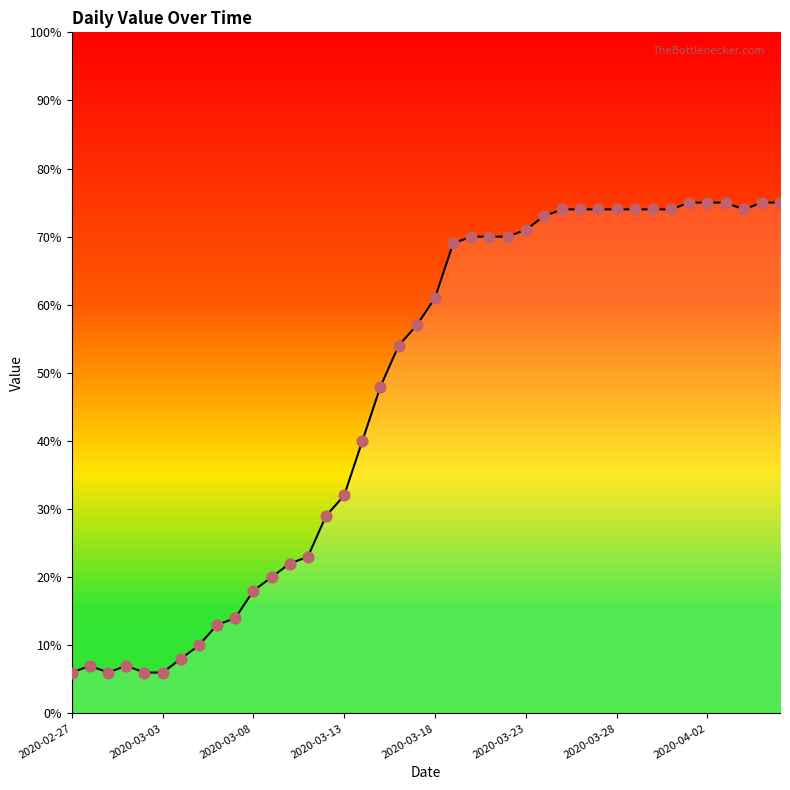

What is the greatest value displayed?

75